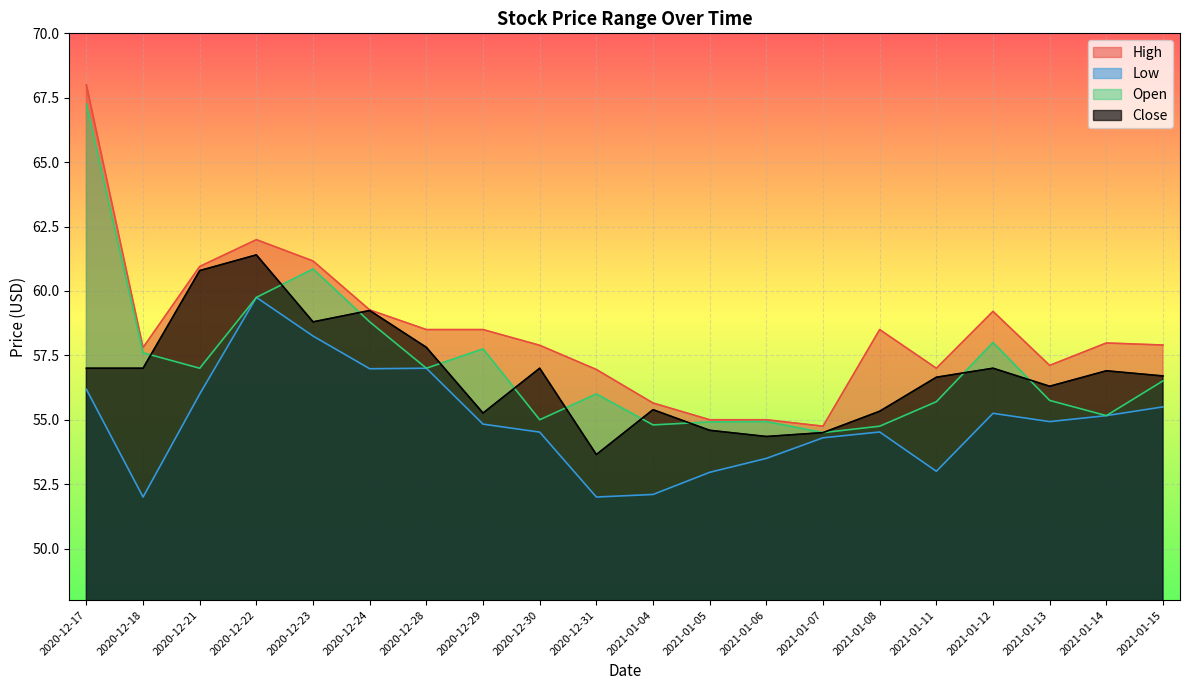

What is the difference between the second highest and second lowest values in the High series?

7.0